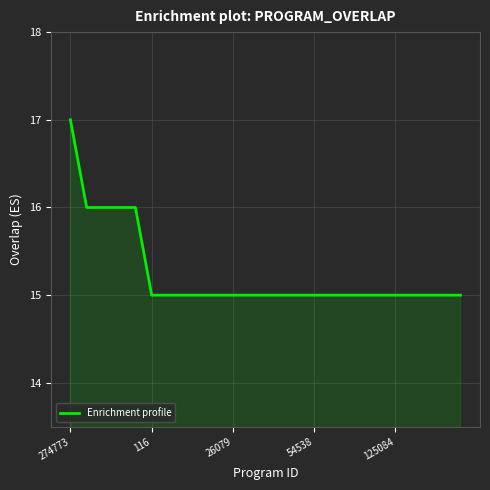

What is the minimum value shown in the chart?

15